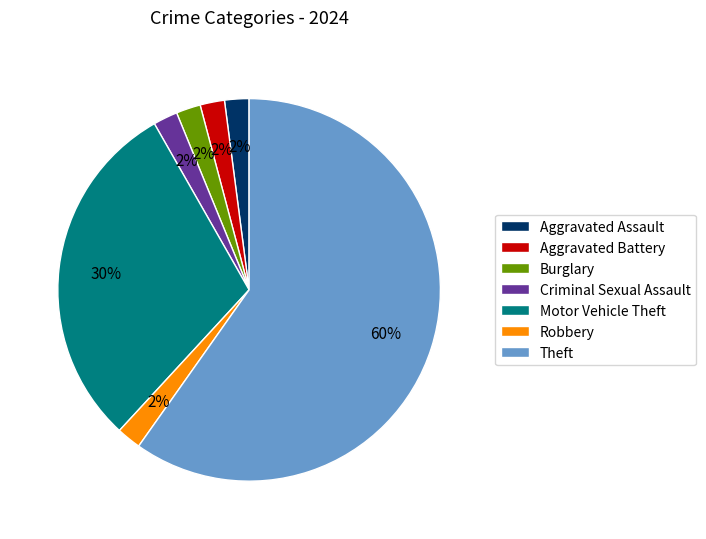

To the nearest percent, what is the difference between the largest and smallest slice percentages?

58%